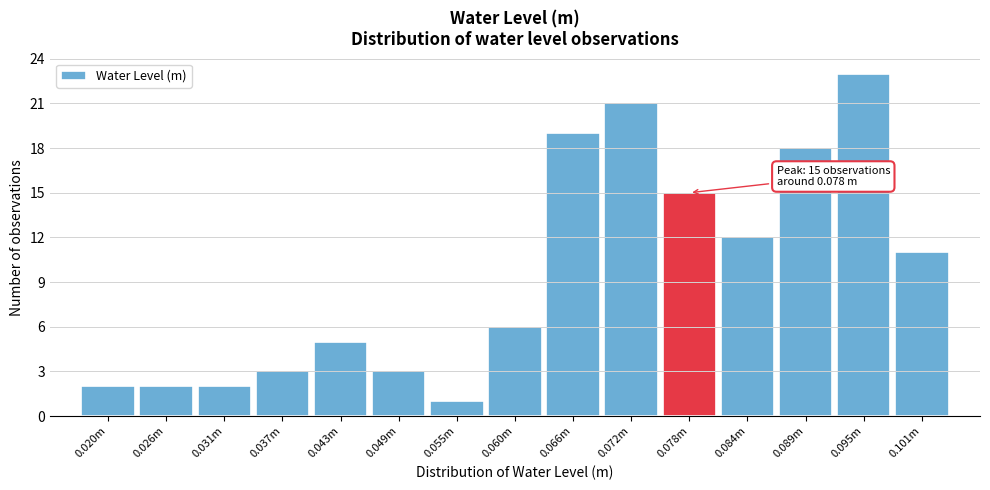

Reading left to right, extract all data points from this chart.

2	2	2	3	5	3	1	6	19	21	15	12	18	23	11